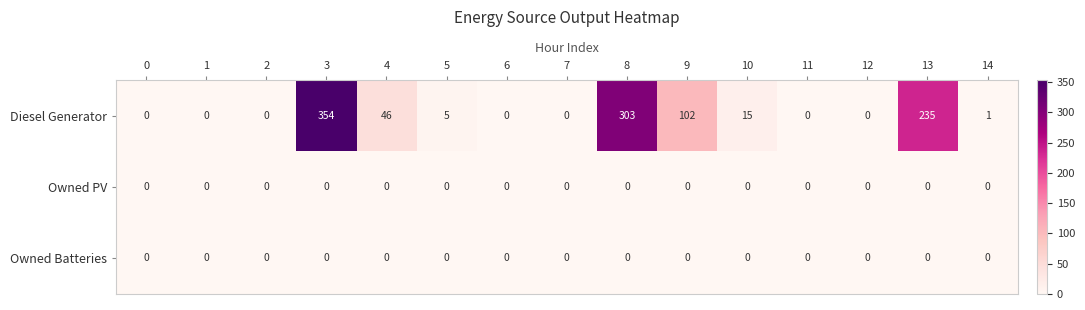

What is the average value of the Diesel Generator series?

71